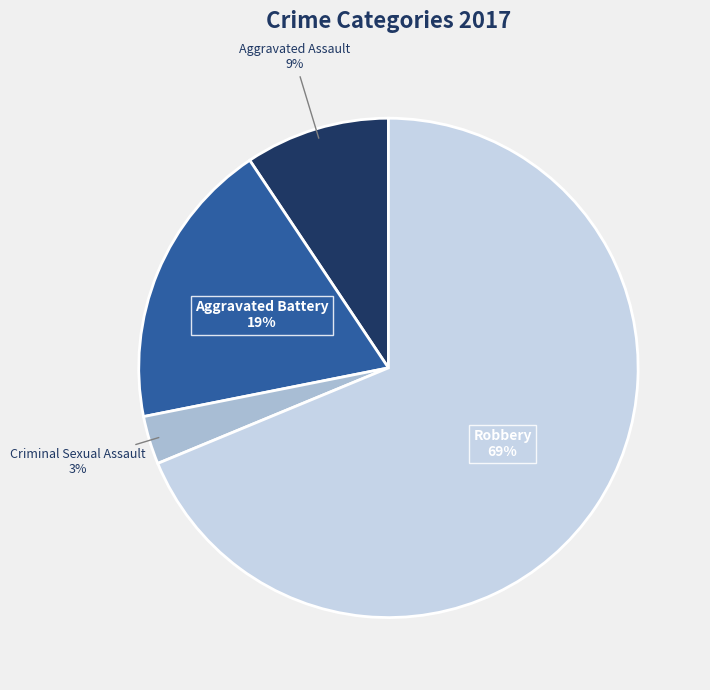

Is there a majority slice in this chart?

Yes